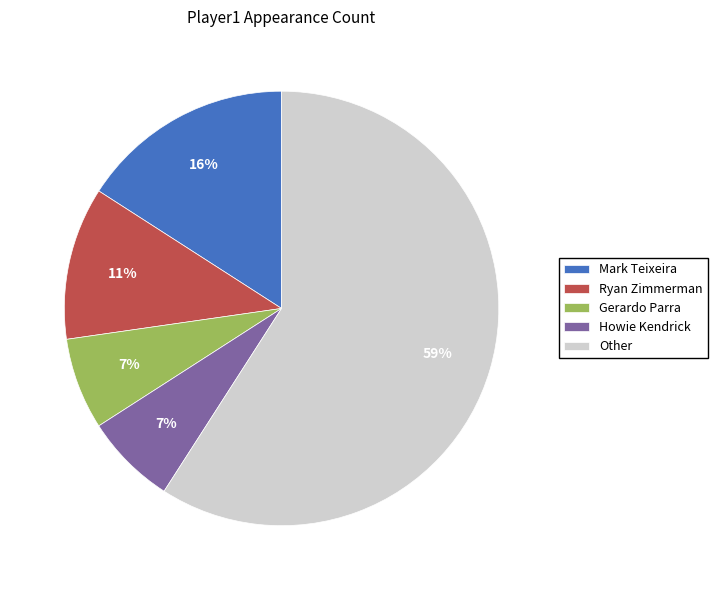

What is the majority slice?

Other